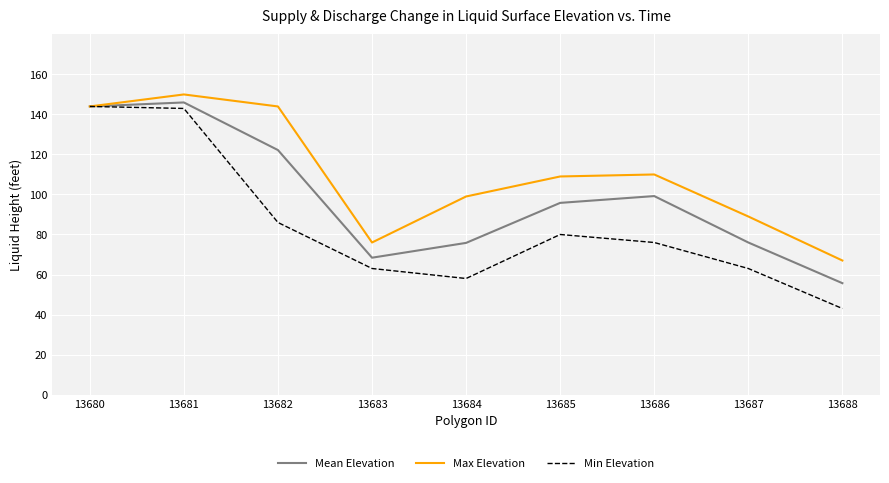

What is the approximate value of Mean Elevation at 13687?

76.0